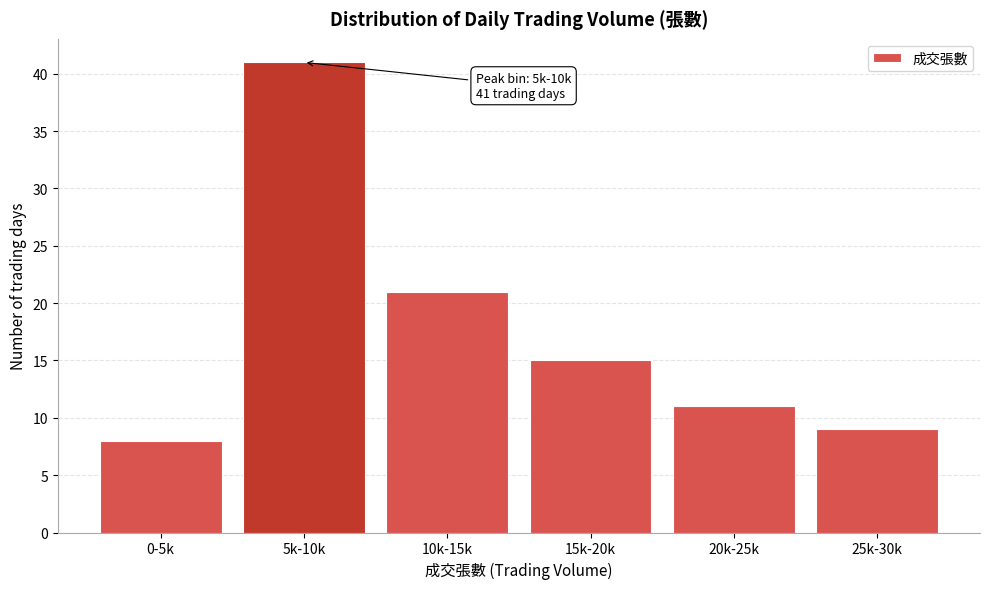

Reading right to left, transcribe all the data shown in this chart.

25k-30k=9	20k-25k=11	15k-20k=15	10k-15k=21	5k-10k=41	0-5k=8